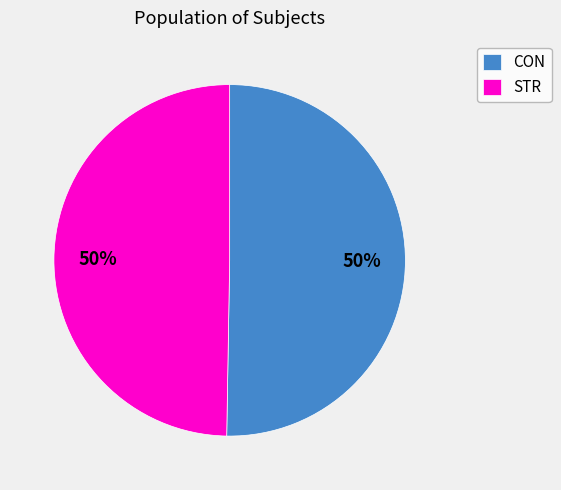

To the nearest percent, what percentage of the pie is STR?

50%